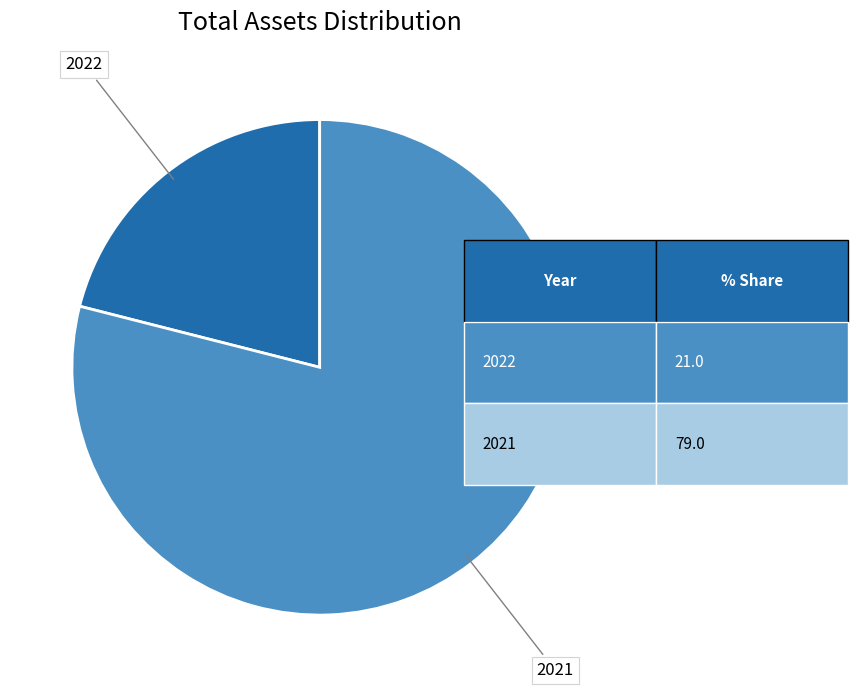

Is there a majority slice in this chart?

Yes